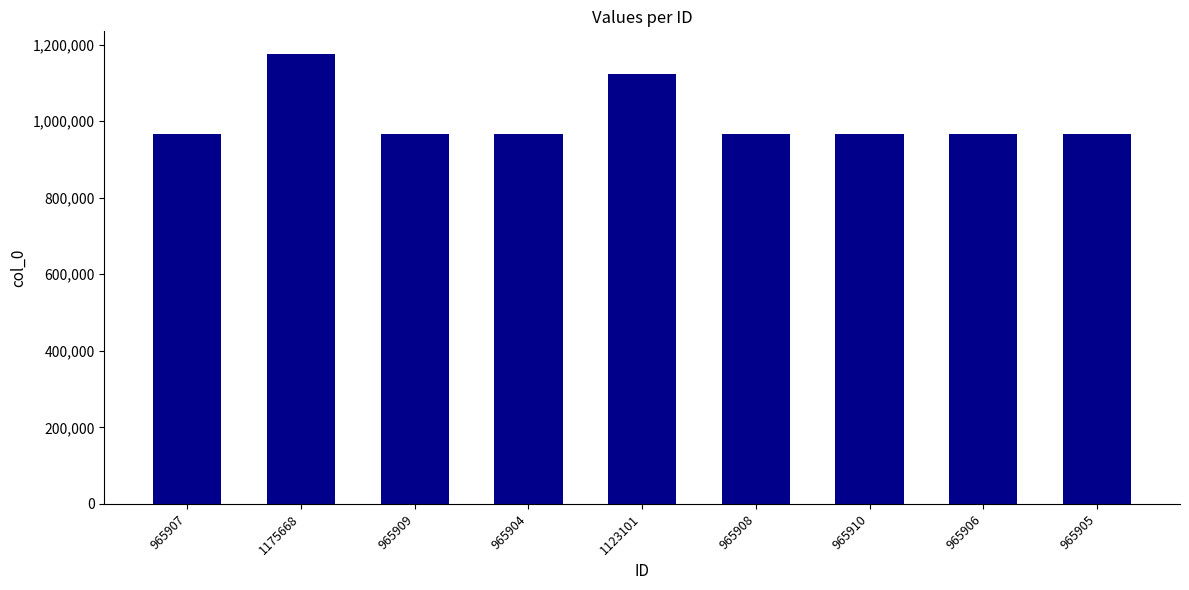

The value at 965908 is 1720929. True or false?

False